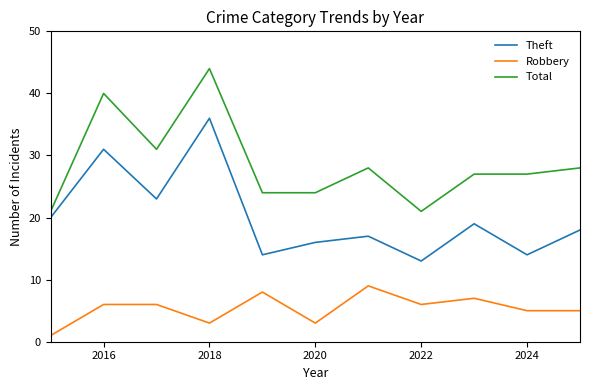

Reading left to right, list all the values displayed in this chart.

Theft: 20	31	23	36	14	16	17	13	19	14	18
Robbery: 1	6	6	3	8	3	9	6	7	5	5
Total: 21	40	31	44	24	24	28	21	27	27	28